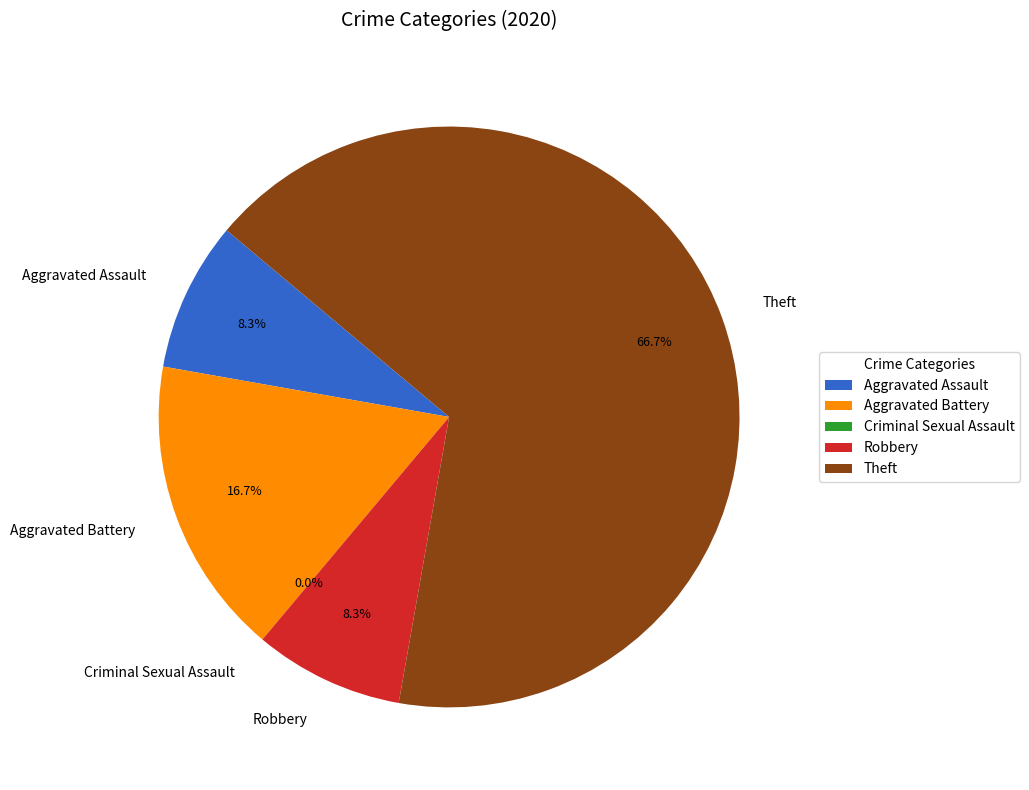

To the nearest percent, what portion does Theft represent?

67%